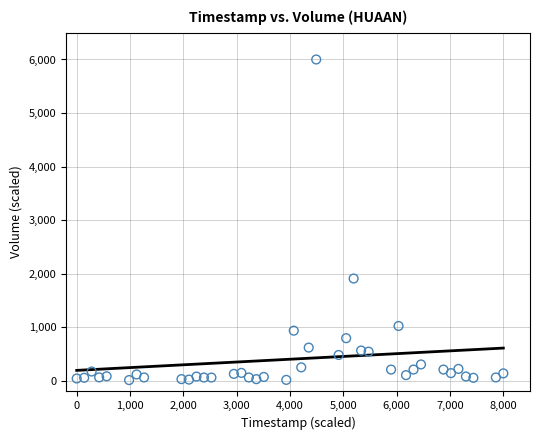

What is the range of Y values (max minus min)?

5988.0